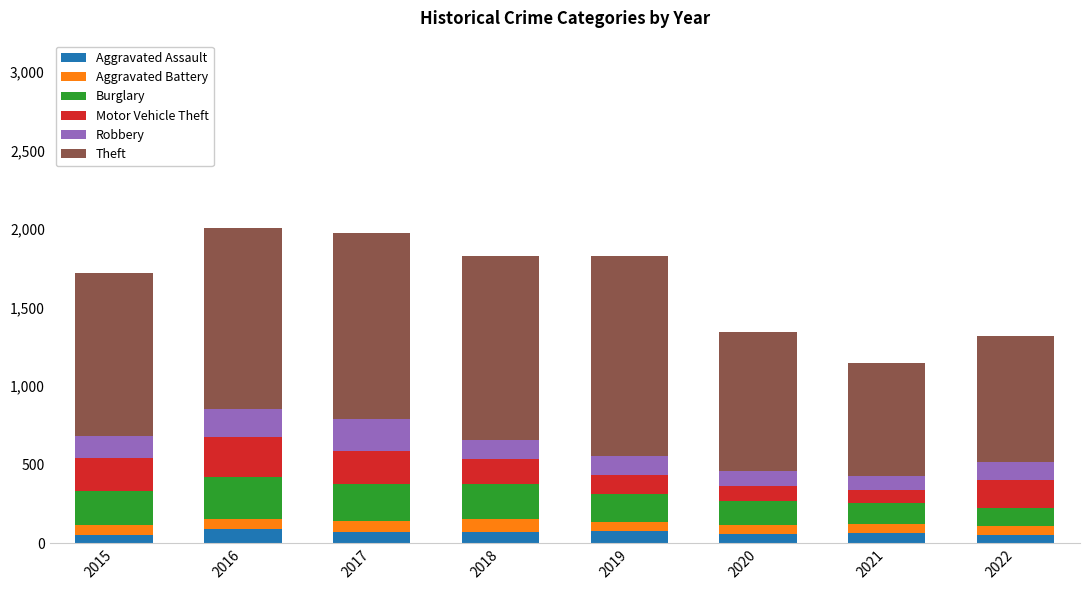

What is the highest value of the Aggravated Assault series?

88